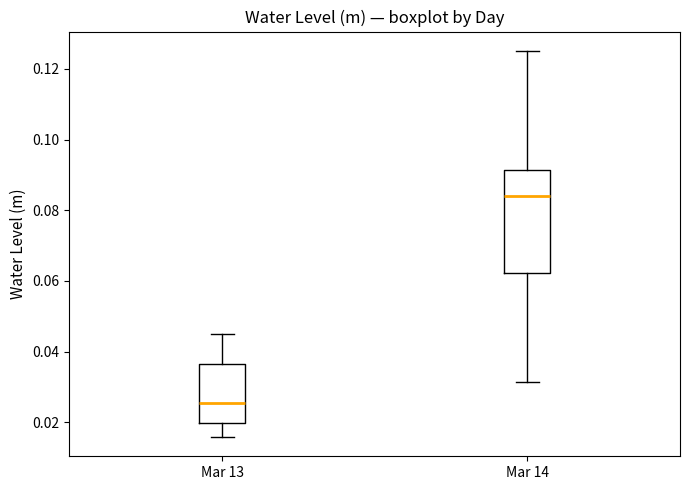

Which box is the tallest, from its lower edge to its upper edge?

Mar 14